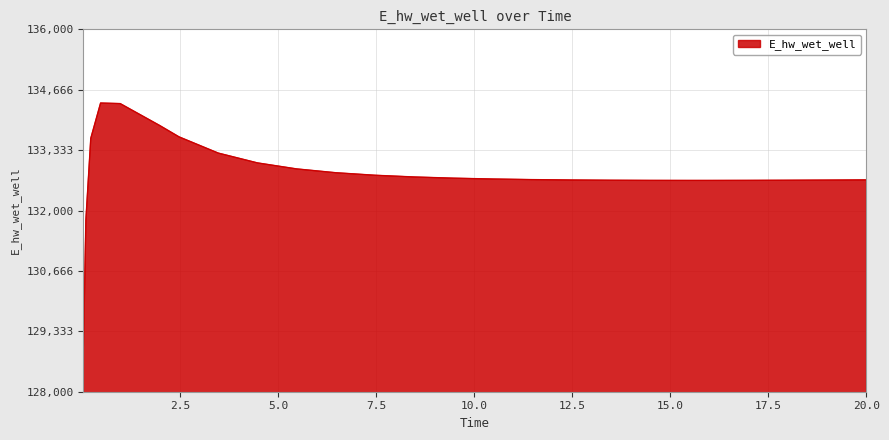

What is the minimum value shown in the chart?

128975.5